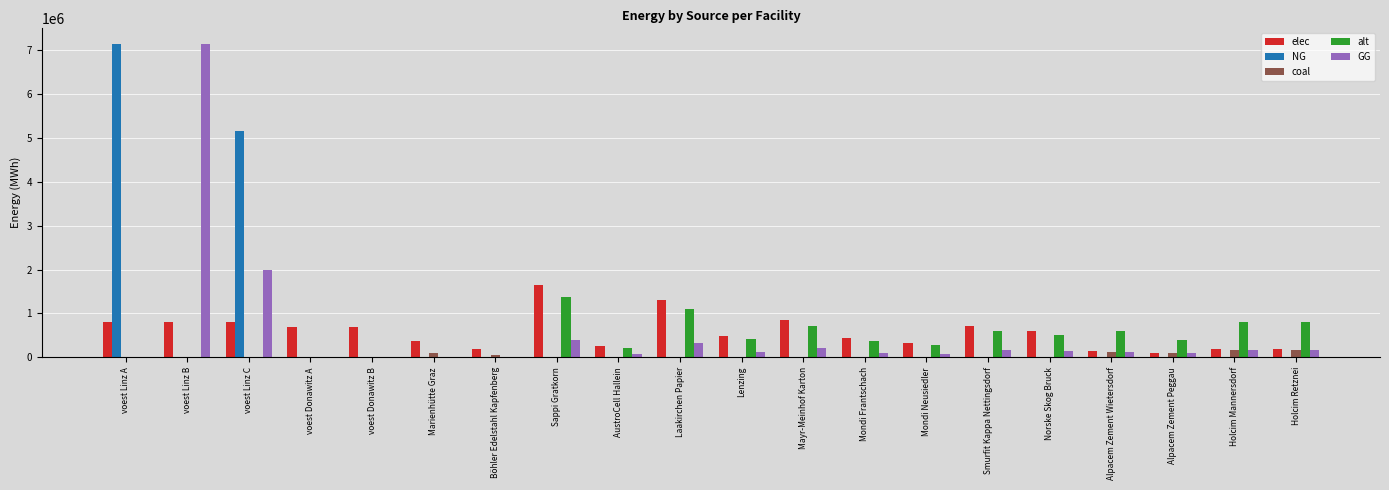

Are the bars grouped side by side (vs. stacked)?

Yes